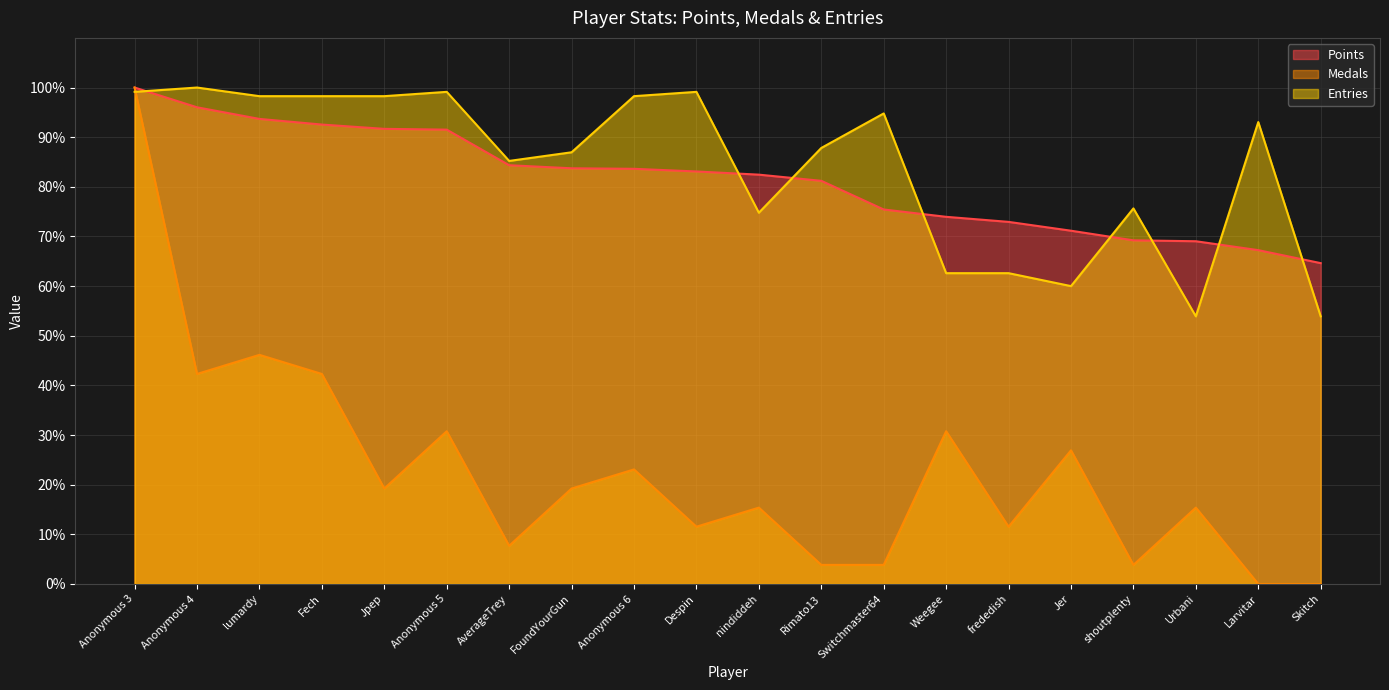

What is the label of the 1st point from the left?

Anonymous 3